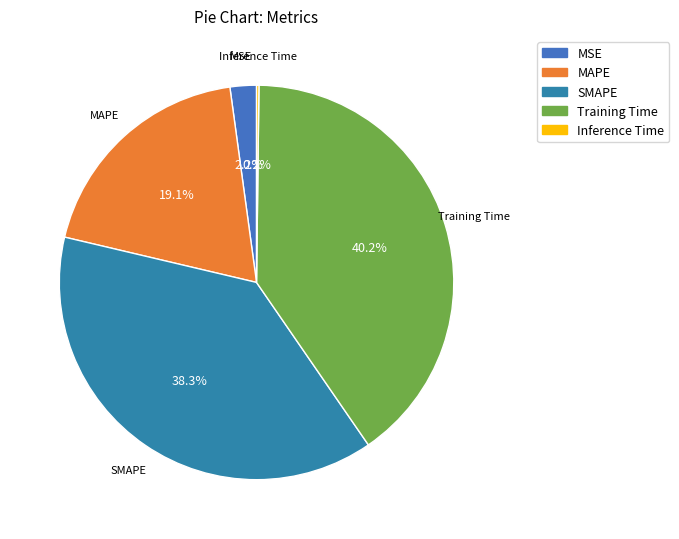

Approximately how many times larger is the value at SMAPE compared to Training Time?

1.0